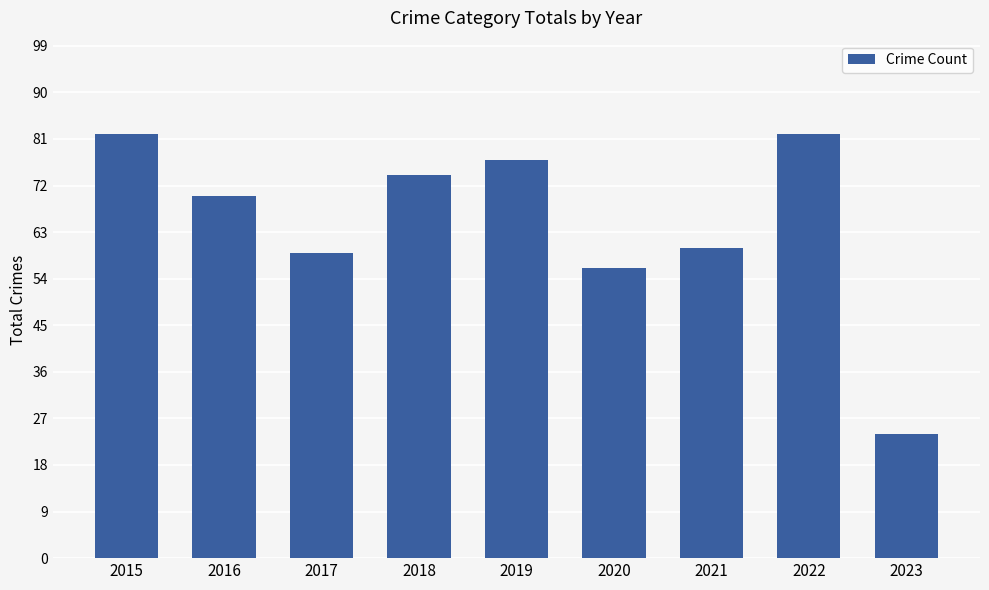

Between 2016 and 2022, which is larger?

2022